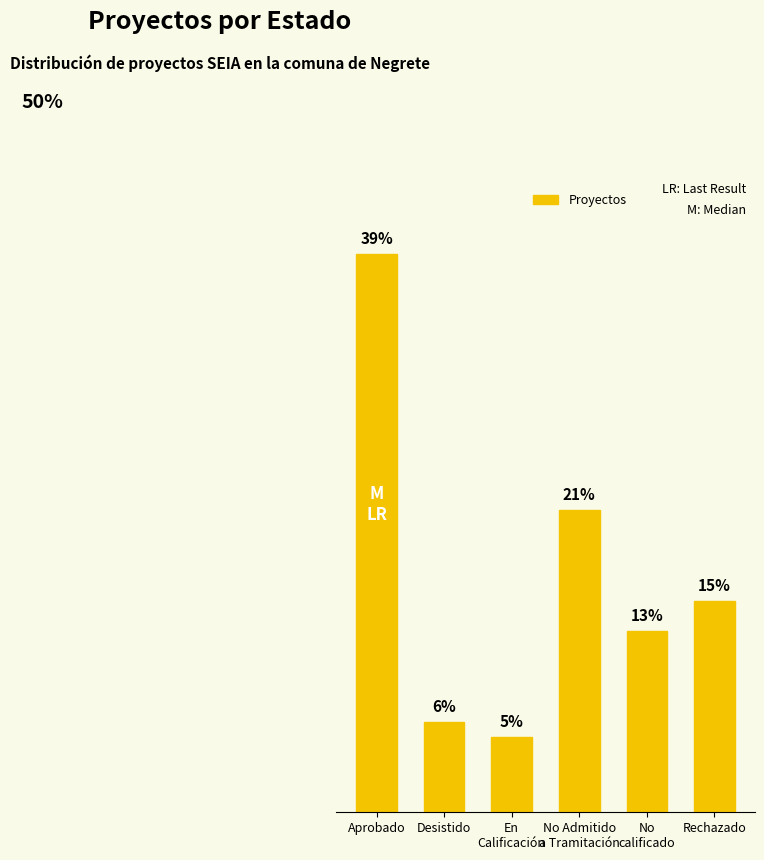

Does the chart contain any negative values?

No